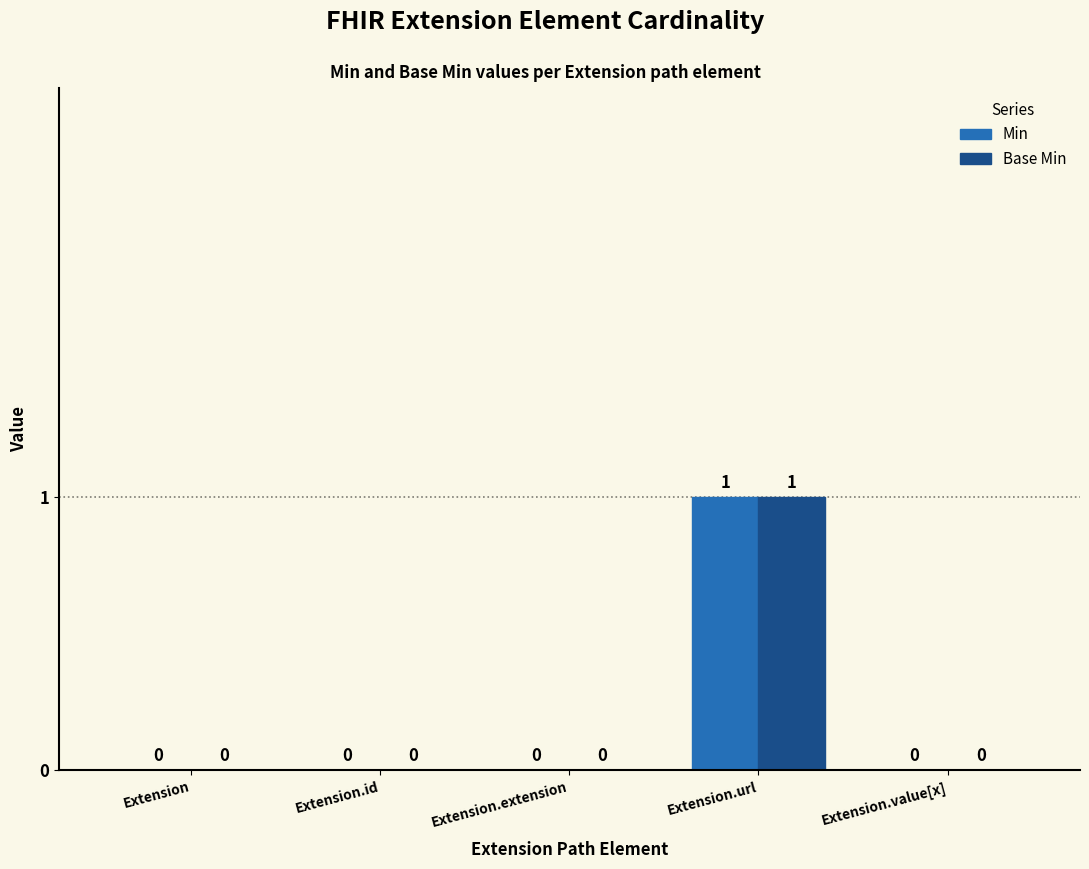

How many values in the Min series exceed 0?

1